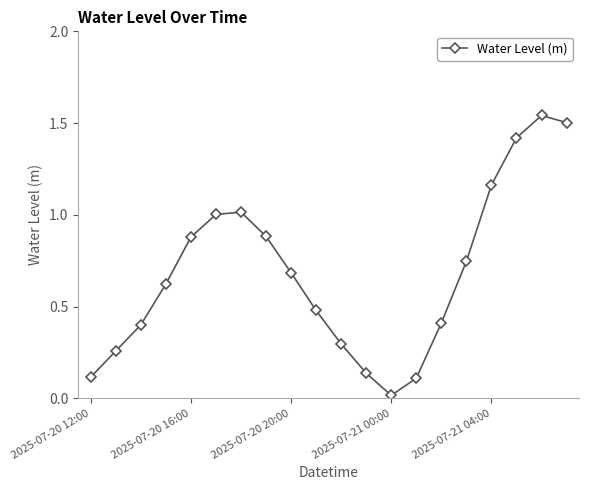

Does the chart display data point markers on the line(s)?

Yes